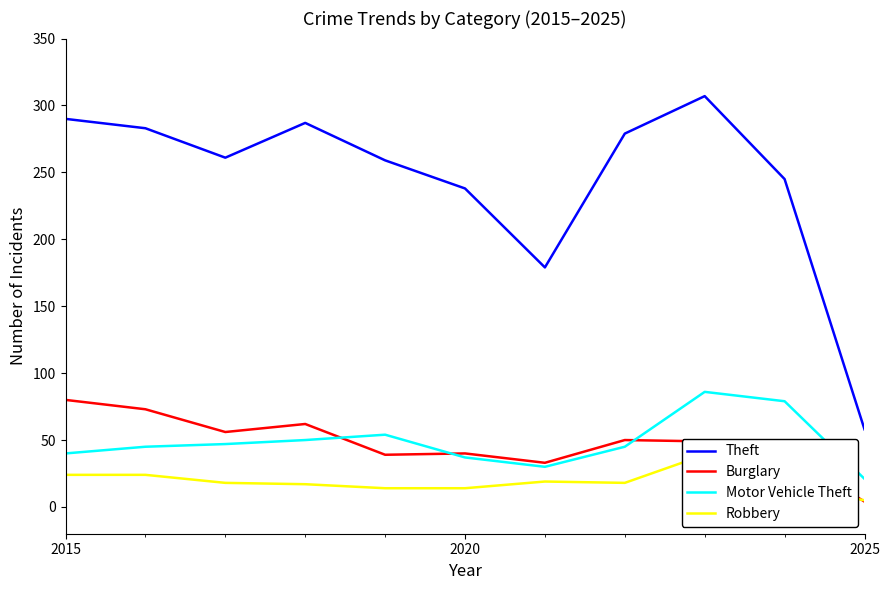

True or false: Theft and Robbery cross at least once.

False